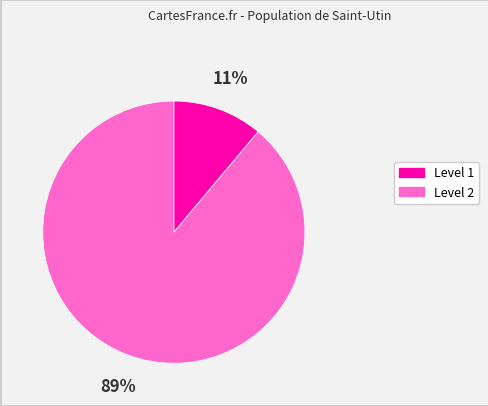

Which category accounts for the majority?

Level 2